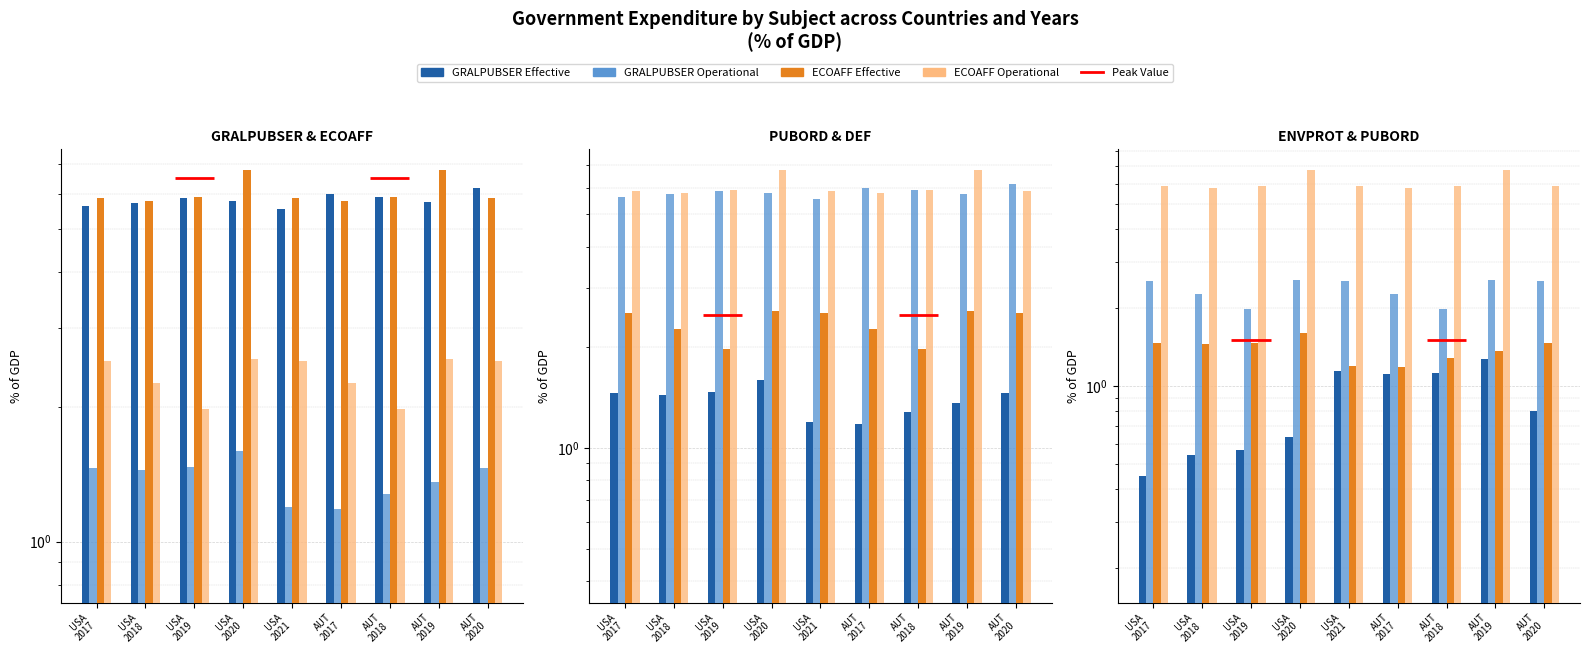

What is the difference between the ENVPROT values at AUT 2019 and USA 2021?

0.1